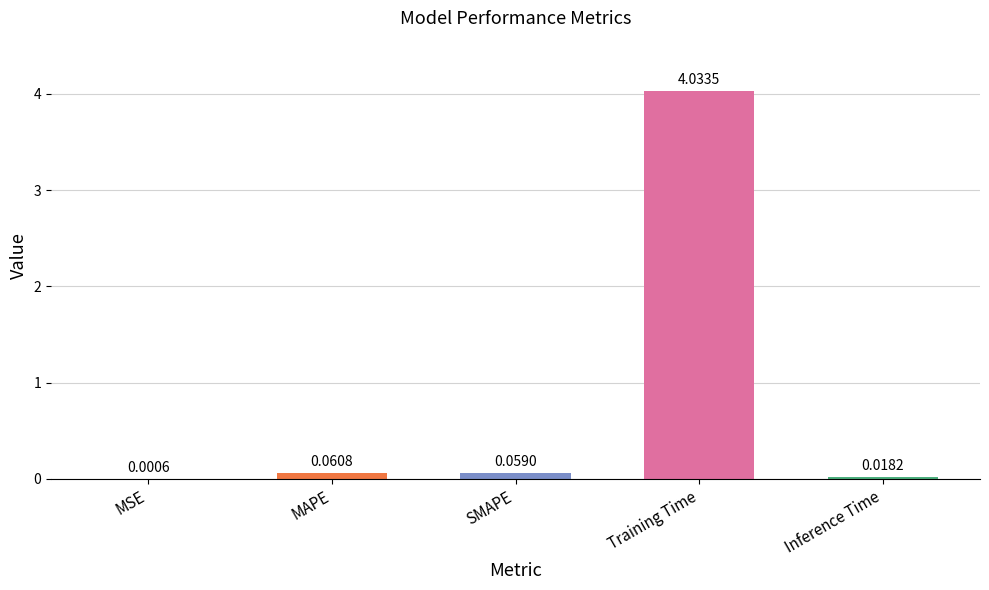

Which label corresponds to the largest value in the chart?

Training Time